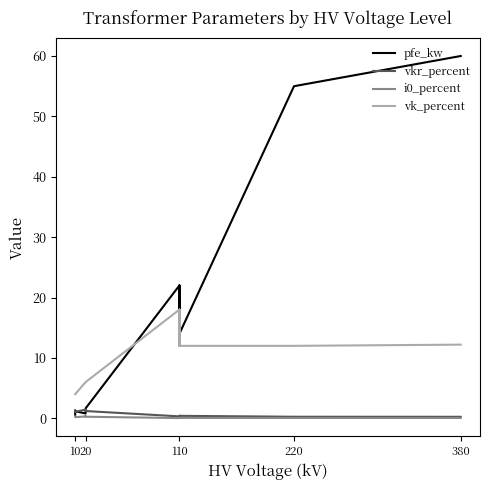

Reading left to right, transcribe all the data shown in this chart.

pfe_kw: 0.6	0.9	1.2	0.8	1.4	1.6	22.0	18.0	14.0	22.0	18.0	14.0	55.0	60.0
vkr_percent: 1.2	1.3	1.1	1.4	1.4	1.2	0.3	0.3	0.4	0.3	0.3	0.4	0.3	0.2
i0_percent: 0.2	0.2	0.2	0.3	0.3	0.3	0.0	0.1	0.1	0.0	0.1	0.1	0.1	0.1
vk_percent: 4.0	4.0	4.0	6.0	6.0	6.0	18.0	16.2	12.0	18.0	16.2	12.0	12.0	12.2